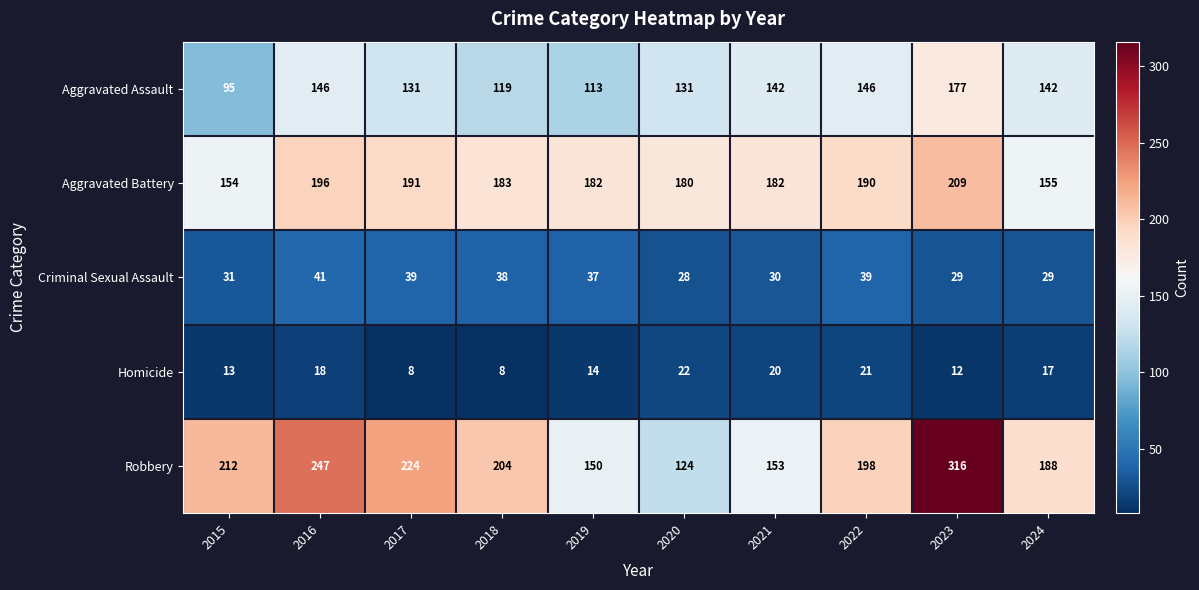

At which category is the sum across all series the highest?

2023